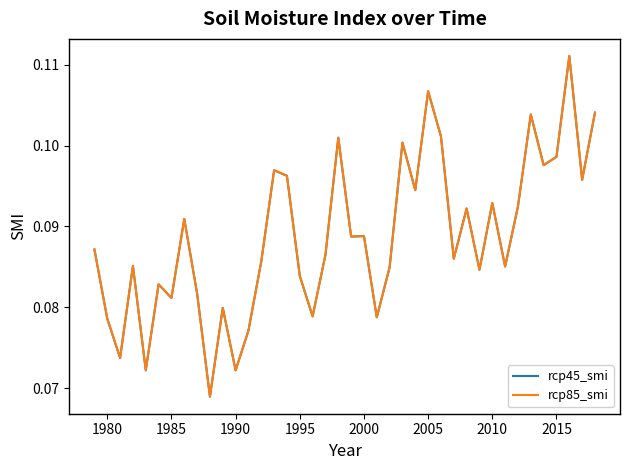

True or false: rcp45_smi has more than 0 points higher than both neighbors.

True